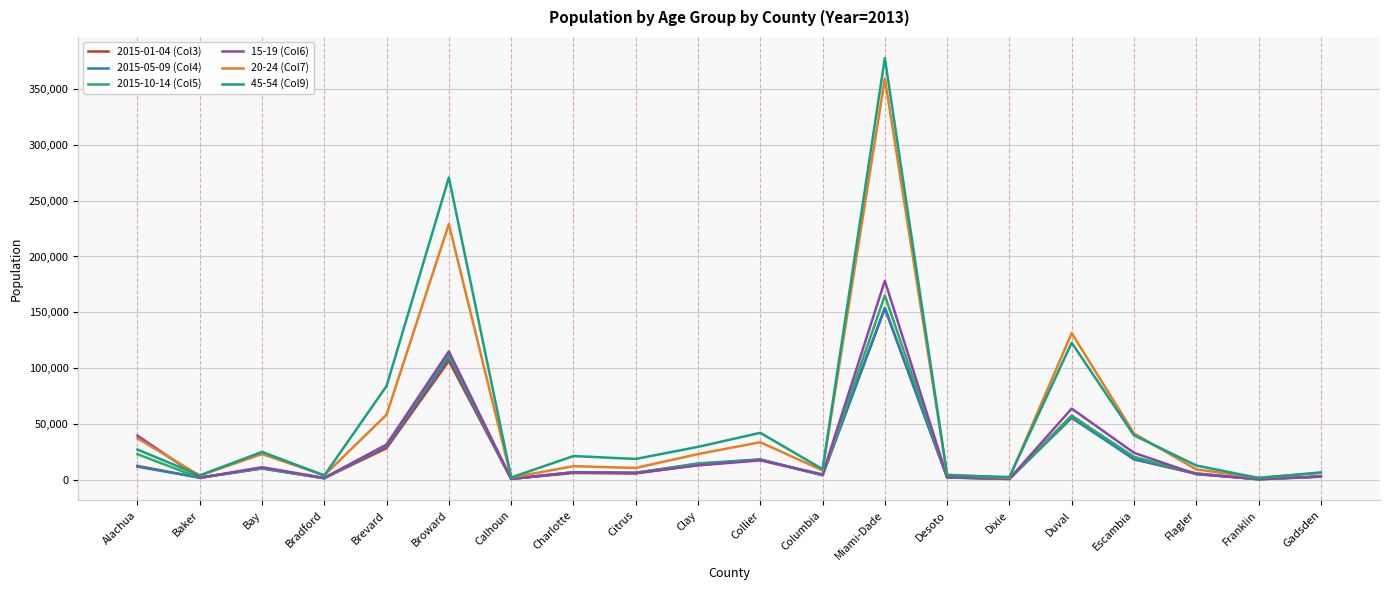

How many lines are shown in the chart?

6